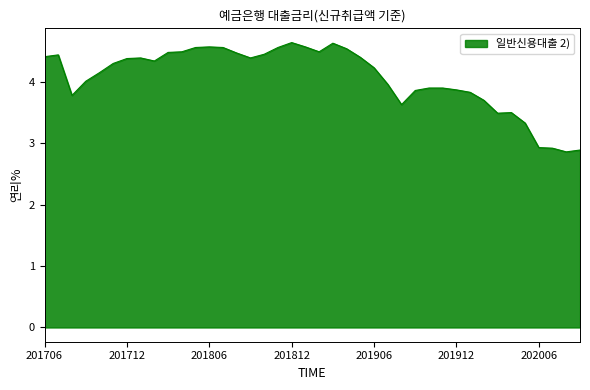

What is the smallest value displayed?

2.9